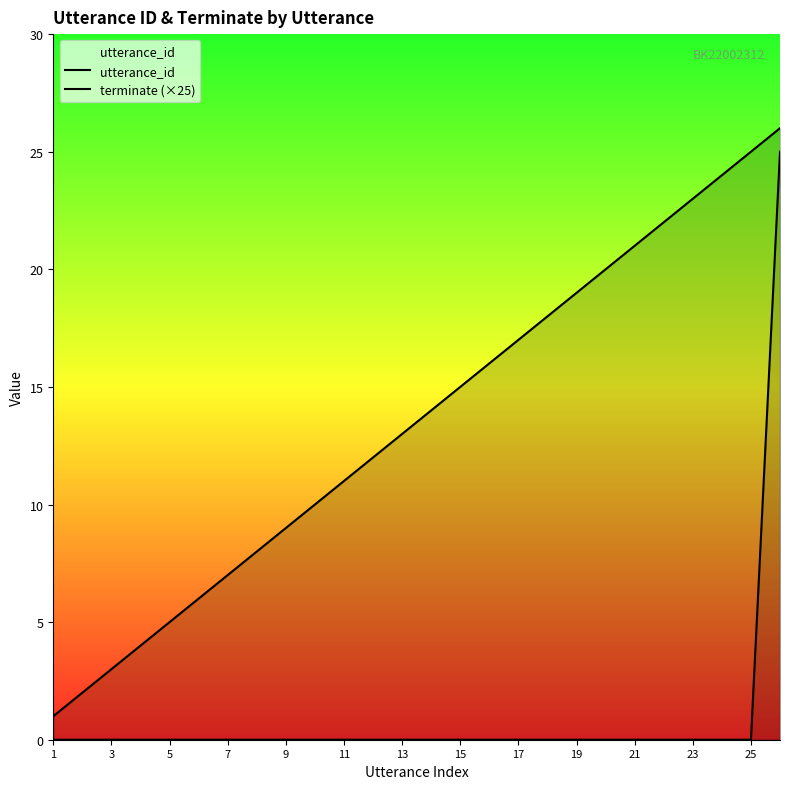

Reading left to right, transcribe all the data shown in this chart.

utterance_id: 1	2	3	4	5	6	7	8	9	10	11	12	13	14	15	16	17	18	19	20	21	22	23	24	25	26
terminate (×25): 0	0	0	0	0	0	0	0	0	0	0	0	0	0	0	0	0	0	0	0	0	0	0	0	0	25